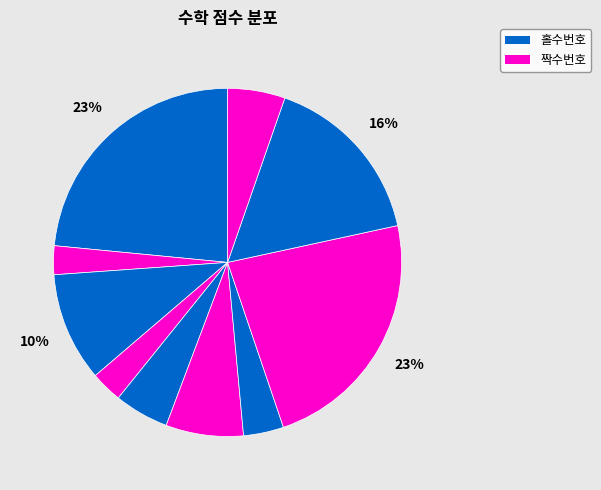

Which slice is the largest?

1